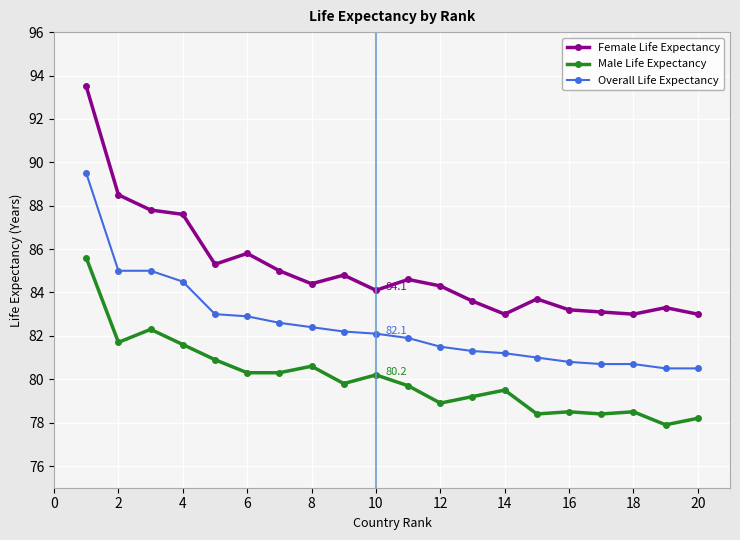

What is the value of the Male Life Expectancy point at the 13th from the left?

79.2